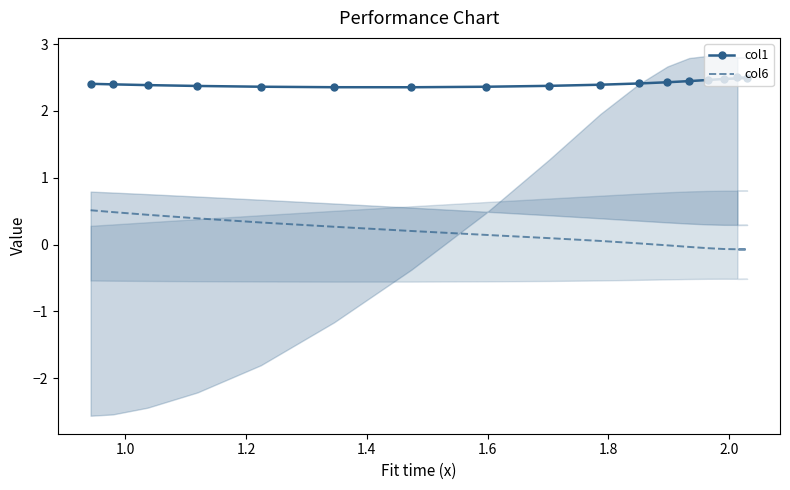

Does the chart have visible grid lines?

No